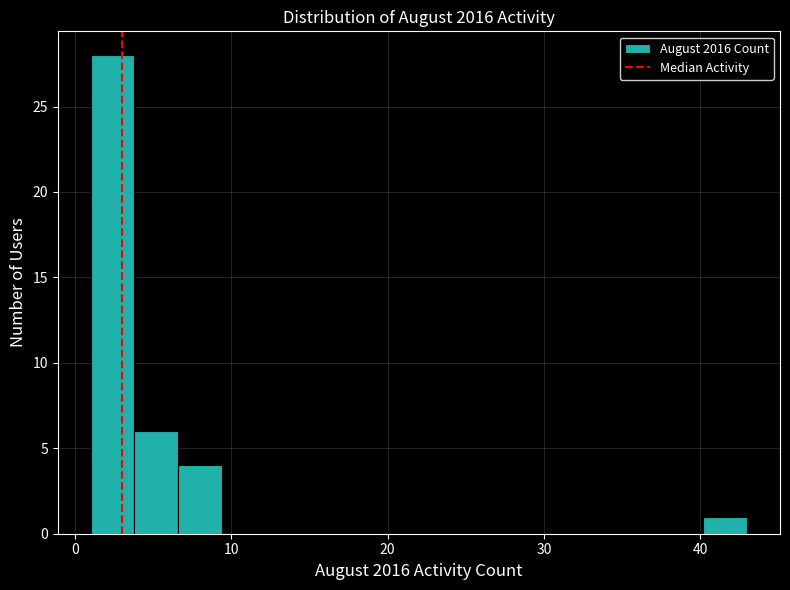

Read against the x-axis, roughly where is the centre of the tallest bar?

2